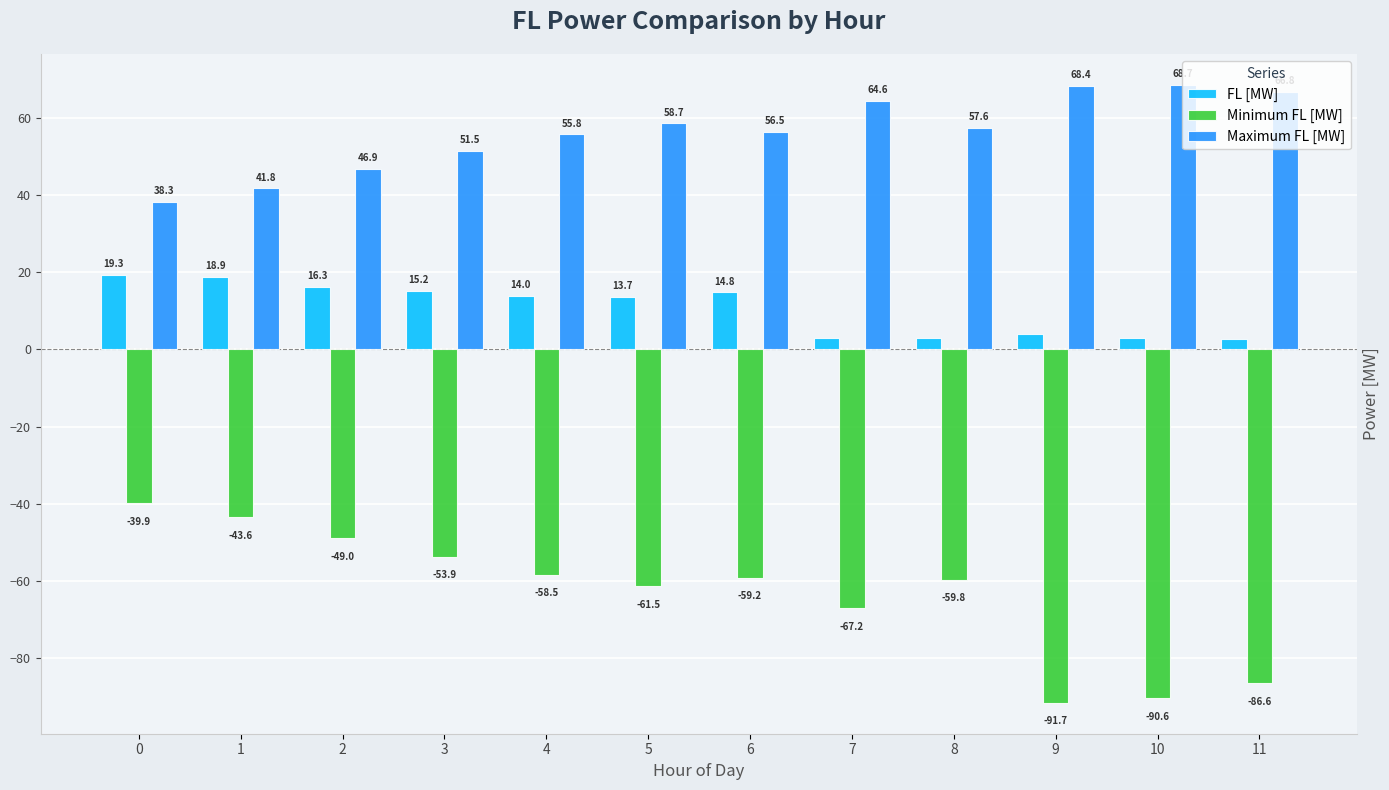

What is the average value of the FL [MW] series?

10.7